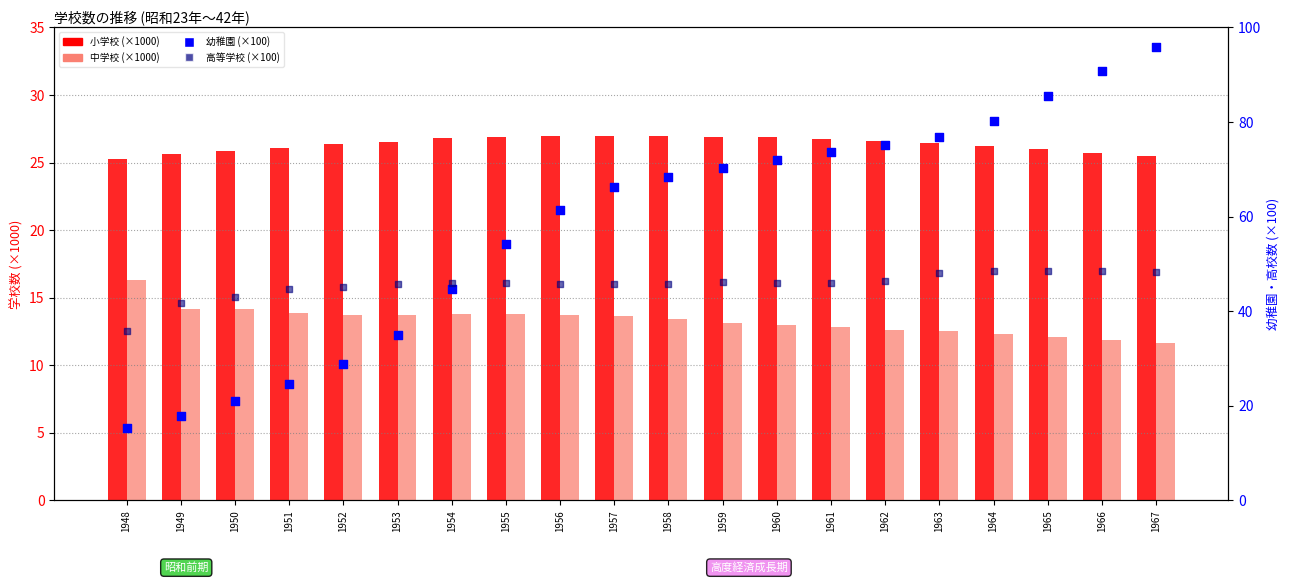

At how many categories does at least one series exceed 56?

12